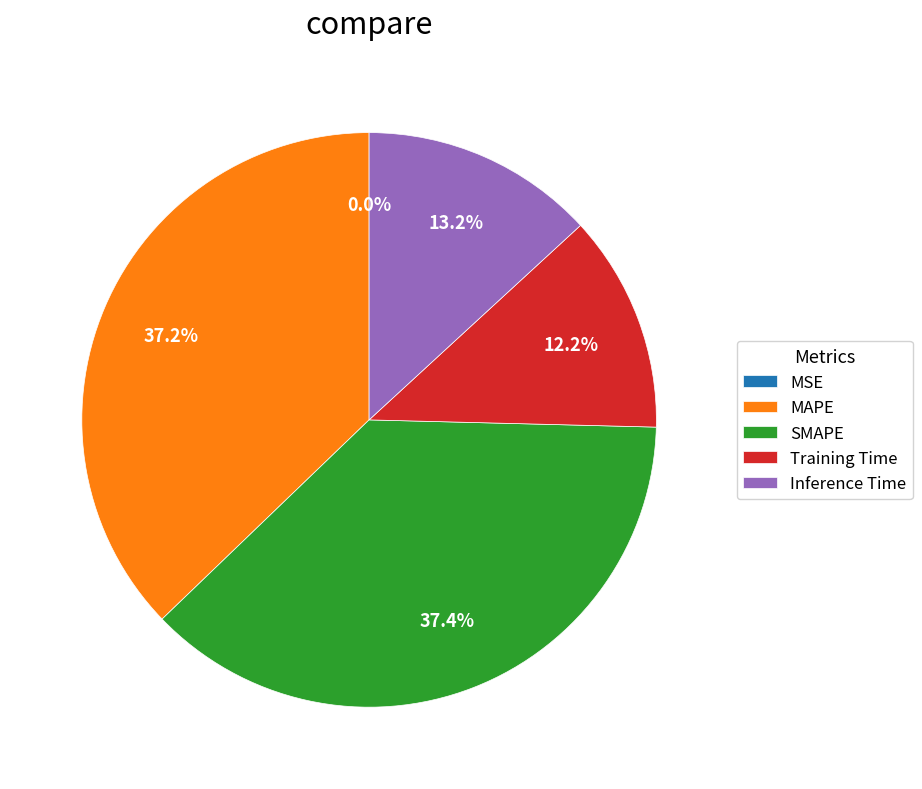

What percentage do Training Time and SMAPE together represent?

49.6%